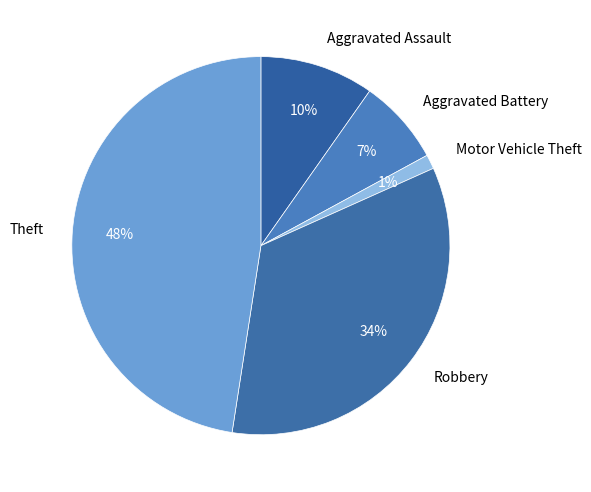

Is there a majority slice in this chart?

No